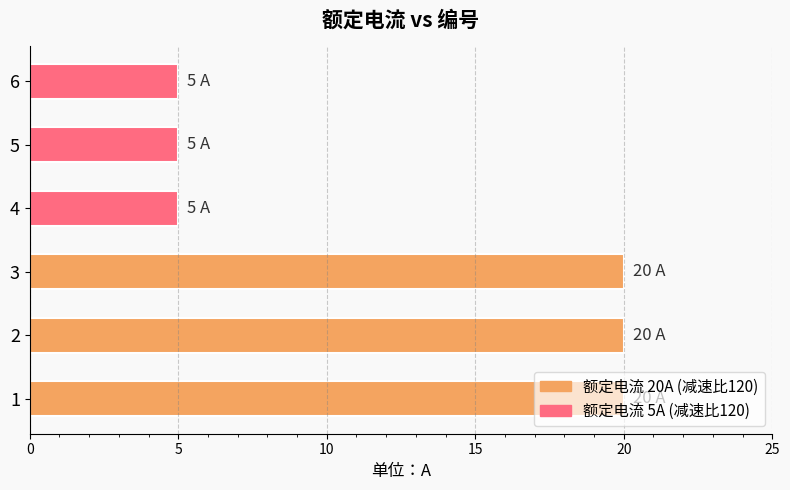

What is the ratio of the value at 3 to the value at 5?

4.0